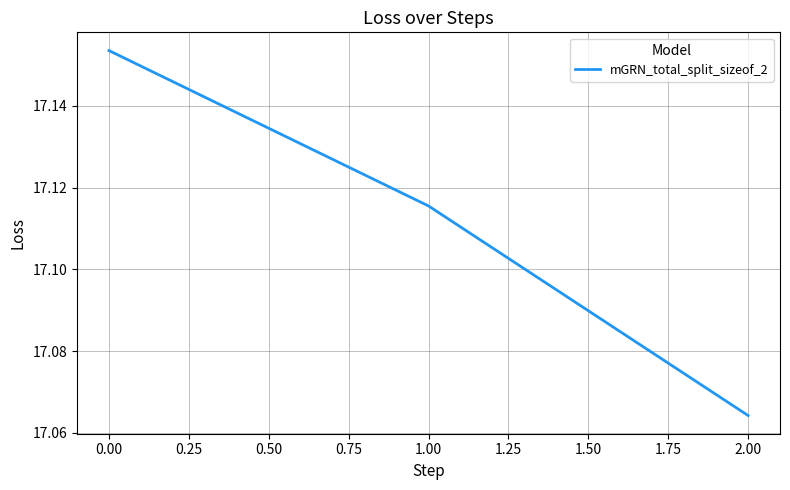

What is the difference between the second highest and minimum values?

0.1